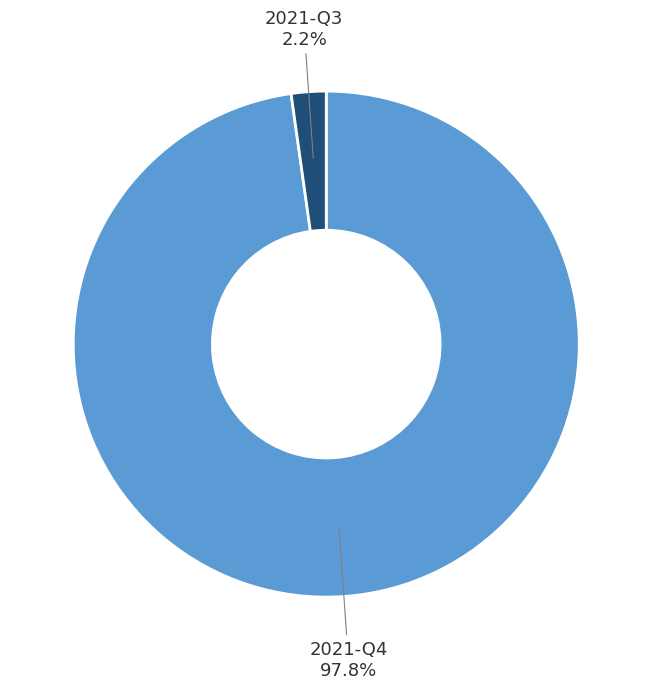

What percentage is NOT represented by 2021-Q4?

2.2%